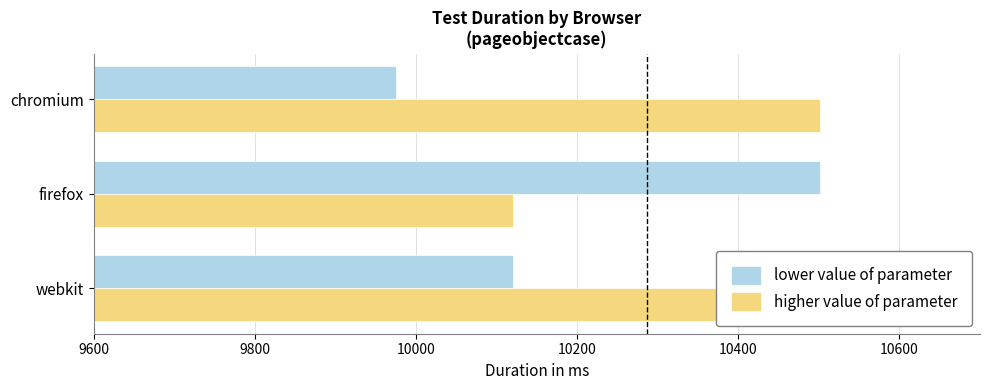

How many bars are there in total?

6